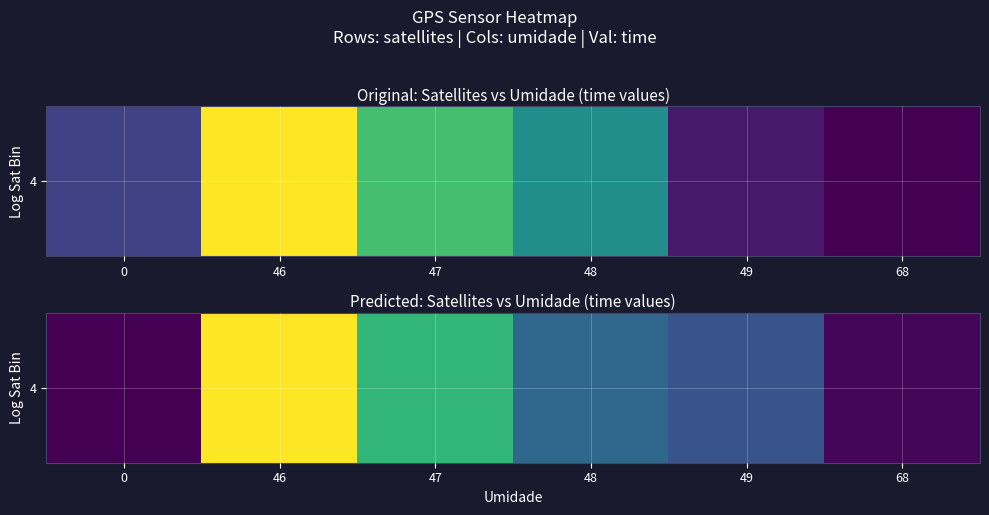

Reading right to left, extract all data points from this chart.

17281400	17288900	17291356	17301407	17311883	17280900